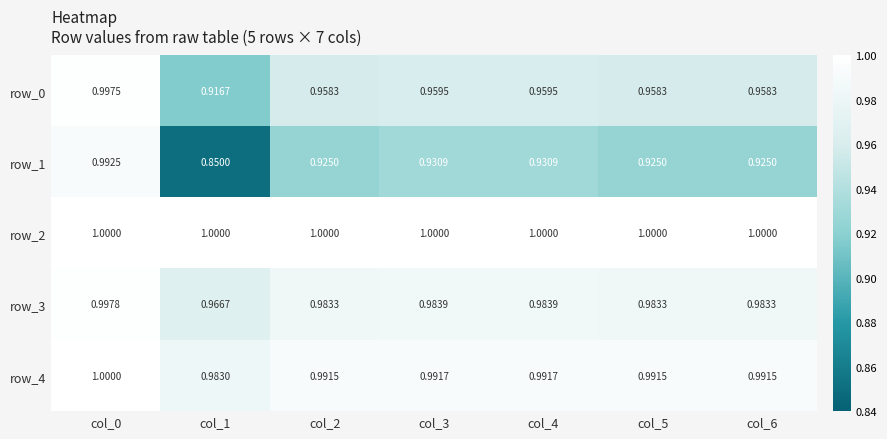

Rank the series at col_3 from lowest to highest value.

row_1, row_0, row_3, row_4, row_2